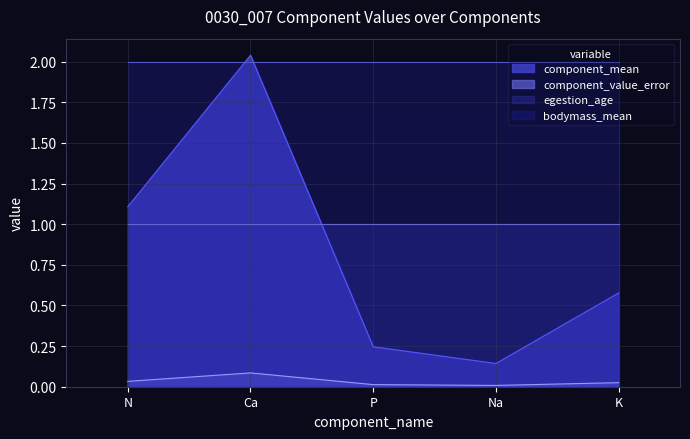

What is the sum of all component_mean values?

4.1